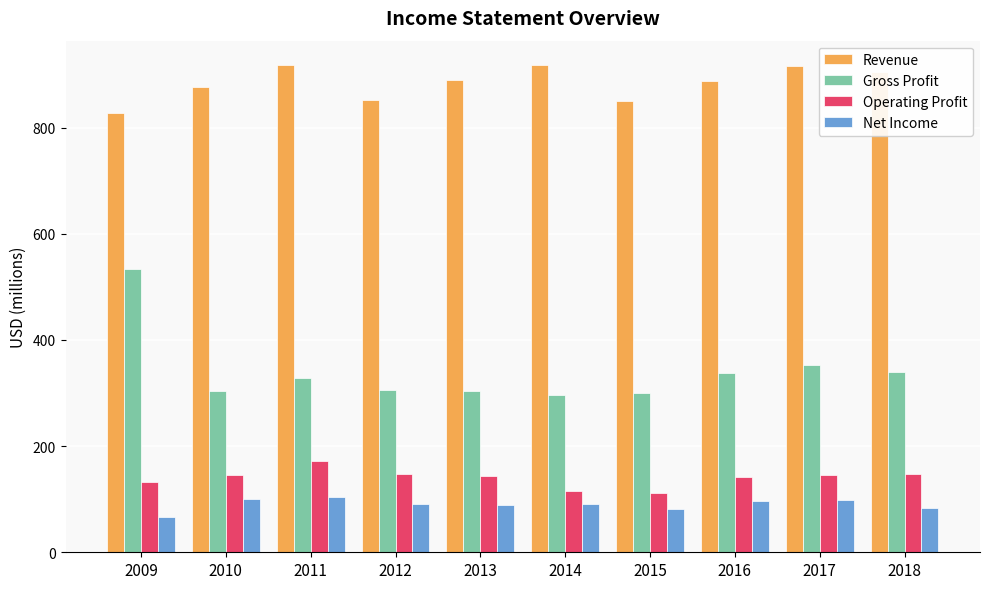

The value of Revenue at 2017 is 300. True or false?

False